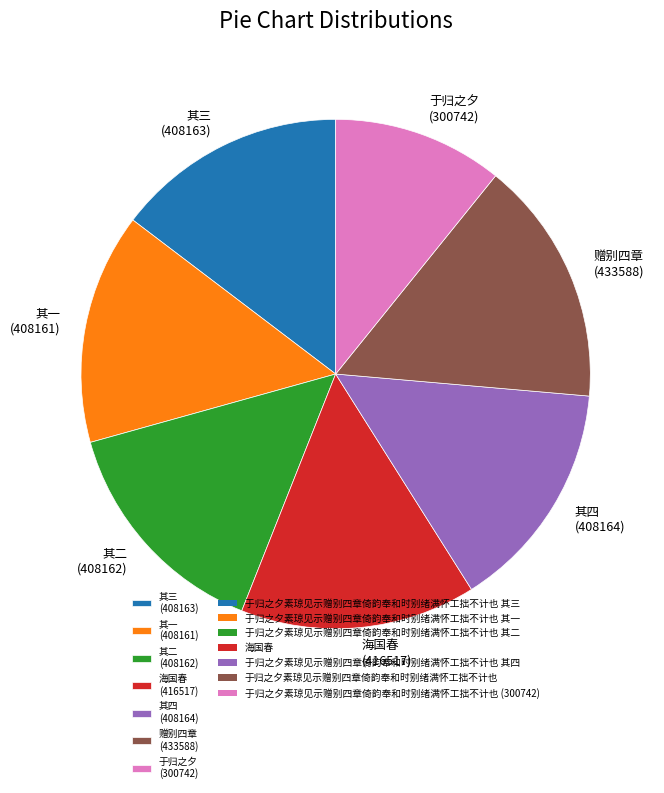

Is there a majority slice in this chart?

No